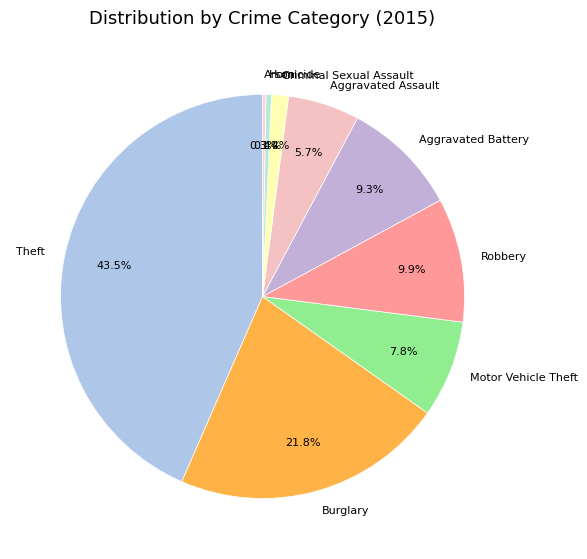

Between Homicide and Criminal Sexual Assault, which is larger?

Criminal Sexual Assault